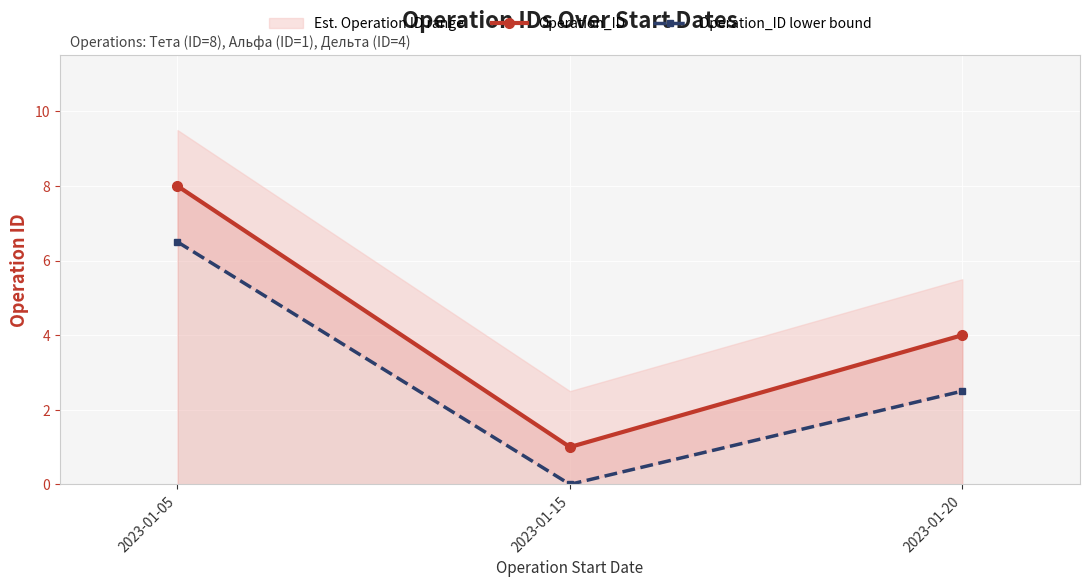

How many lines are shown in the chart?

2